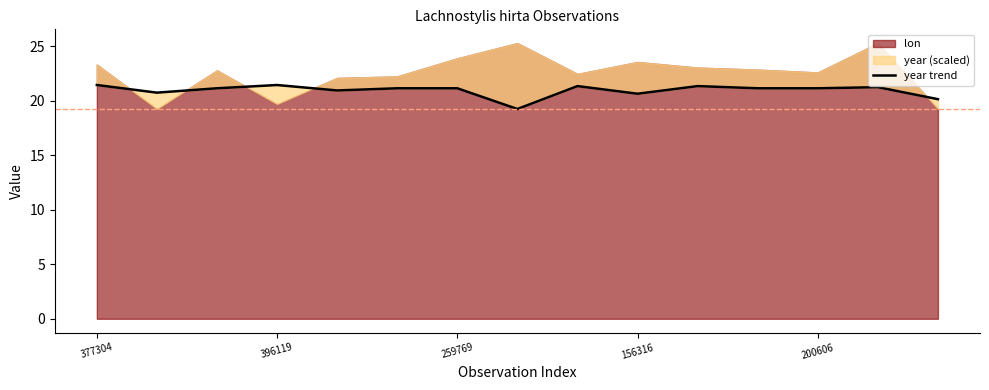

What is the minimum value shown in the chart?

19.2